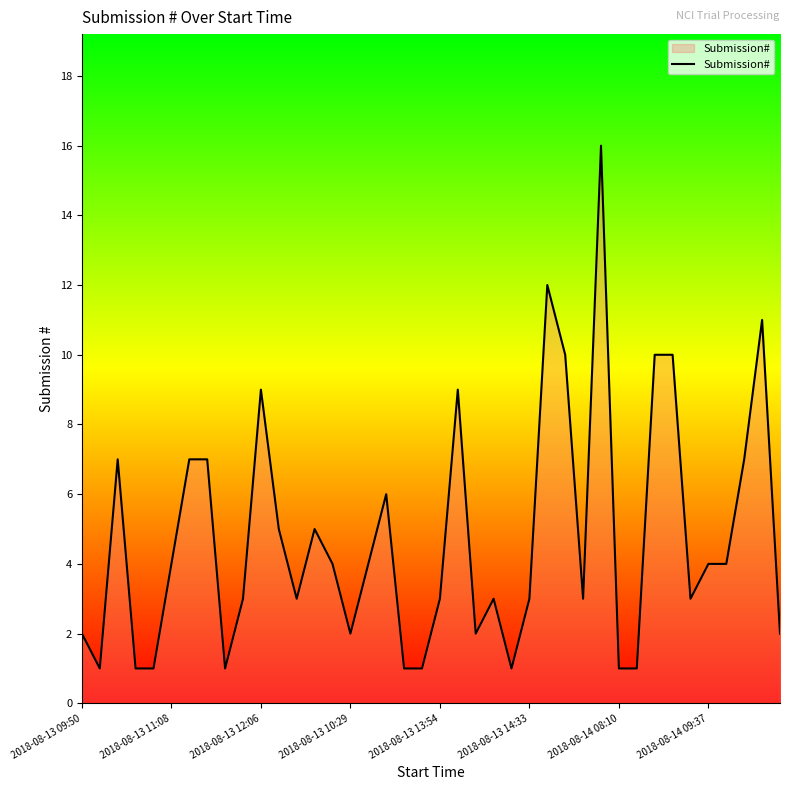

What is the maximum value shown in the chart?

16